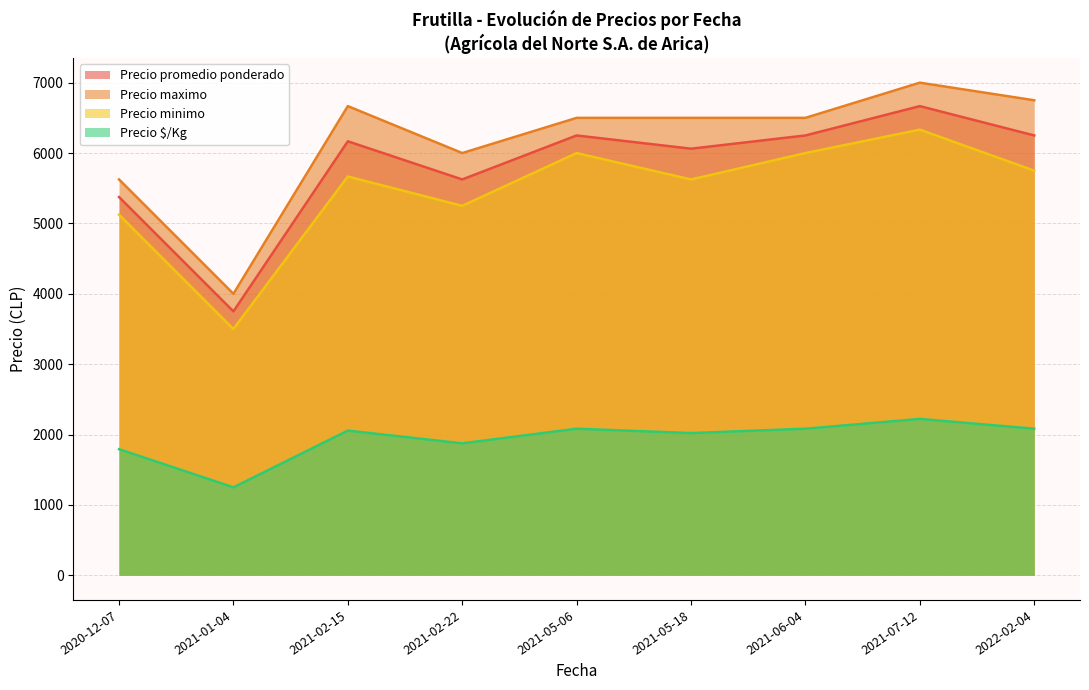

Which series has the largest range (max minus min)?

Precio maximo